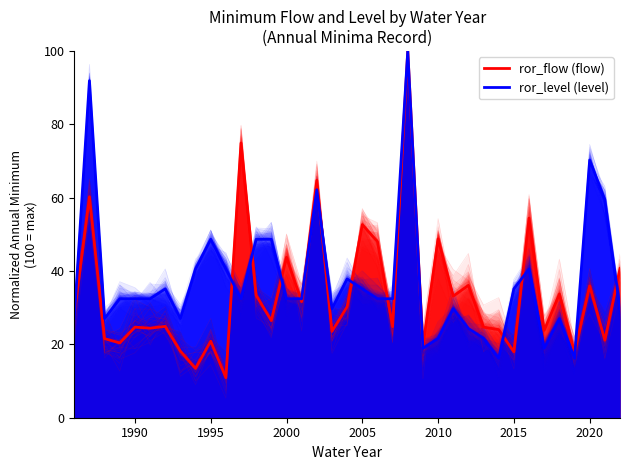

What is the maximum value for ror_flow (flow)?

100.0